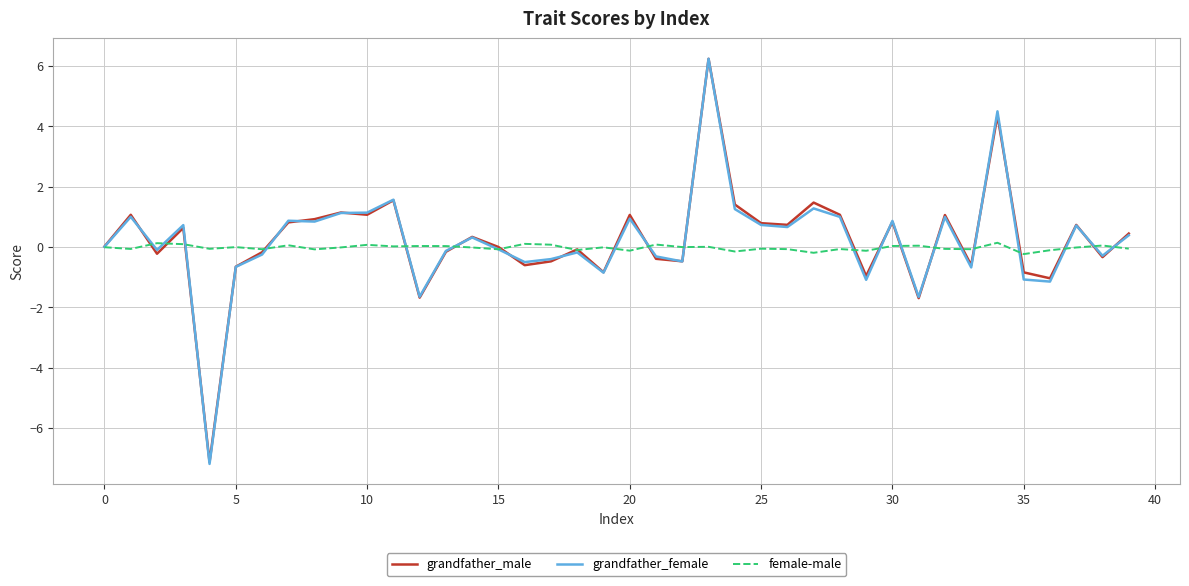

Which series has the largest range (max minus min)?

grandfather_female